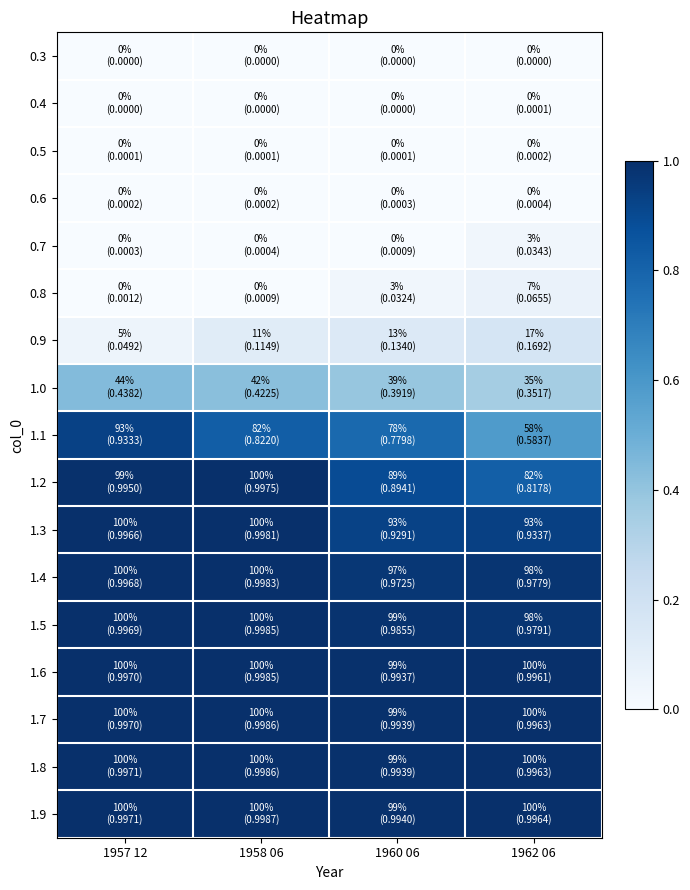

Rank the series by their maximum value, from highest to lowest.

1.9, 1.8, 1.7, 1.6, 1.5, 1.4, 1.3, 1.2, 1.1, 1.0, 0.9, 0.8, 0.7, 0.6, 0.5, 0.4, 0.3